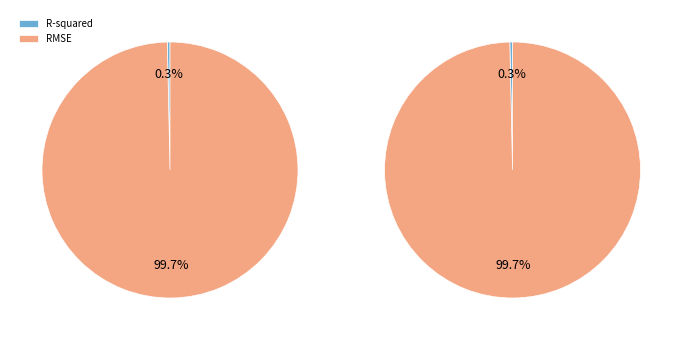

Rank the categories by value from highest to lowest.

RMSE, R-squared